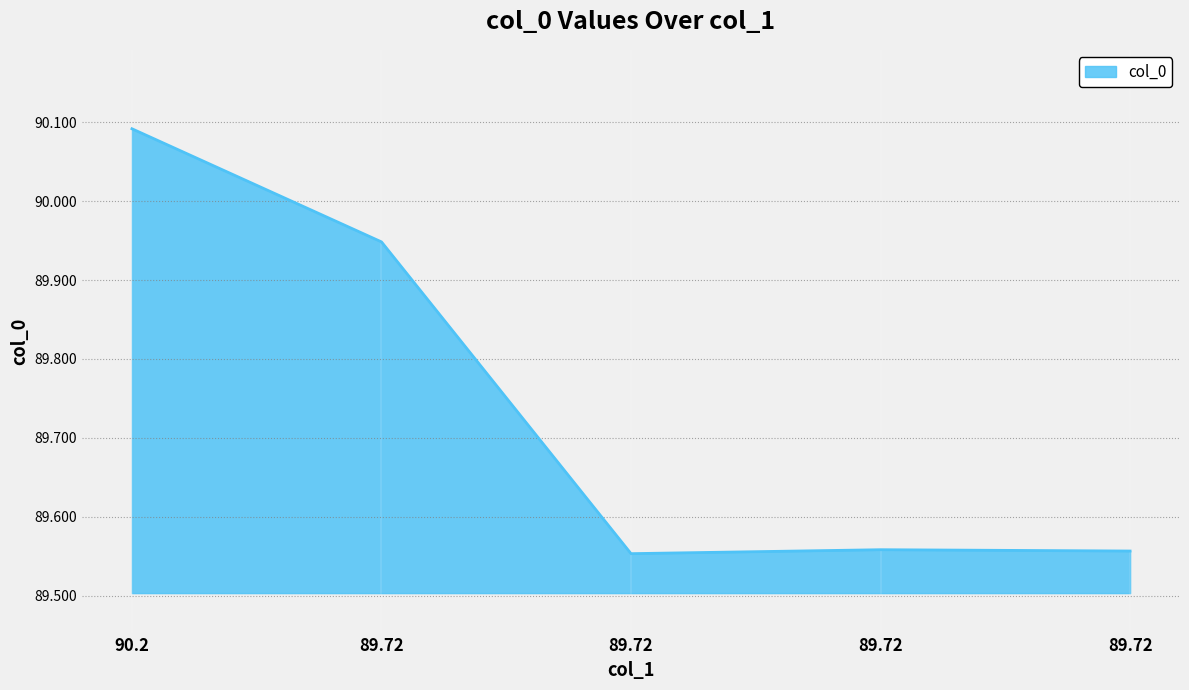

What is the difference between the maximum and minimum values?

0.5